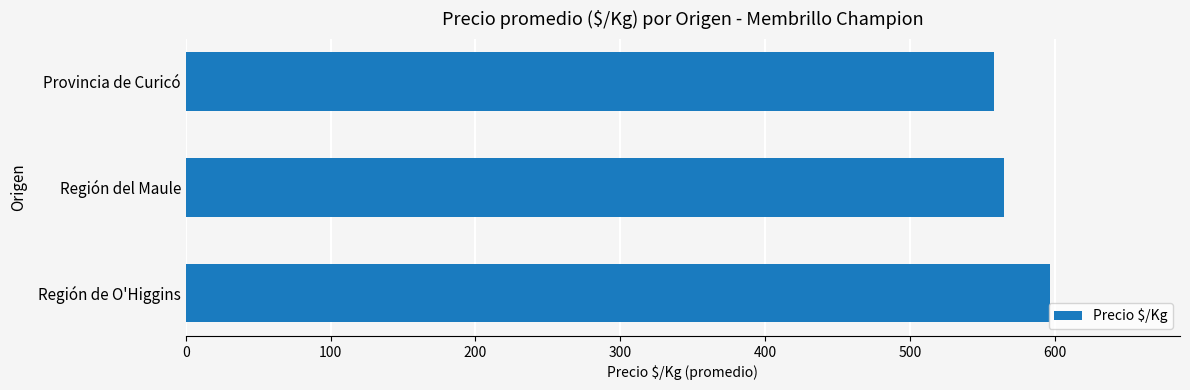

Is it true that the value at Provincia de Curicó is 994?

False